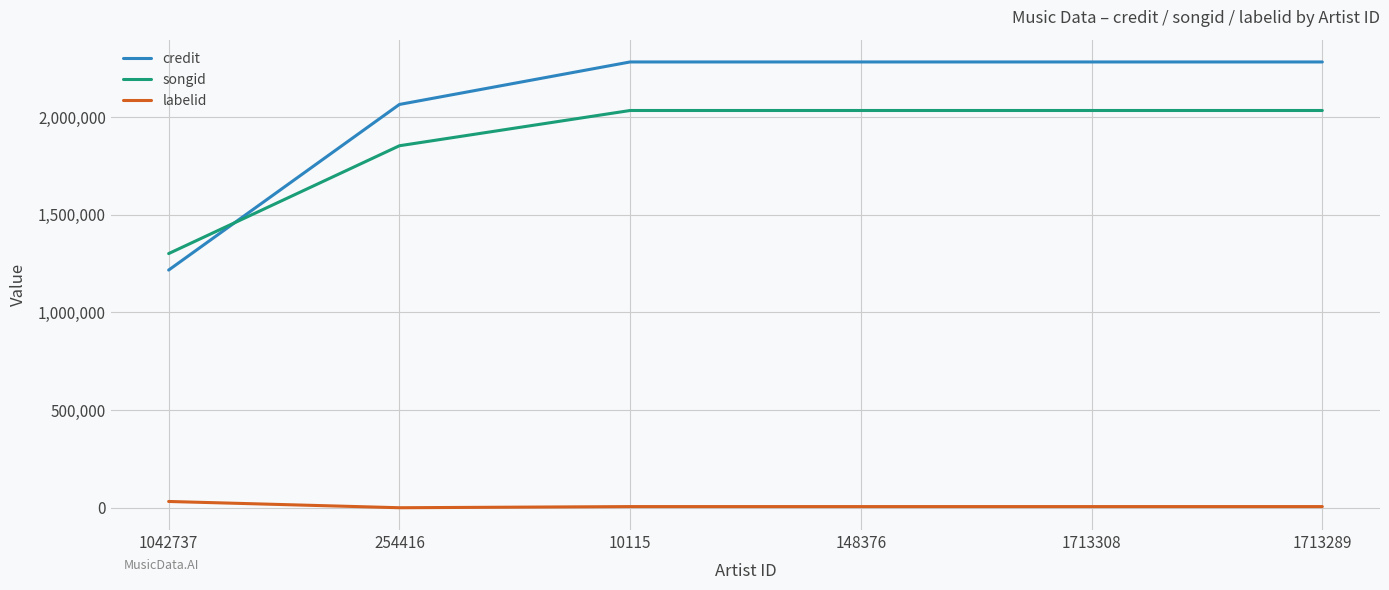

At which label is credit closest to 1749198?

254416